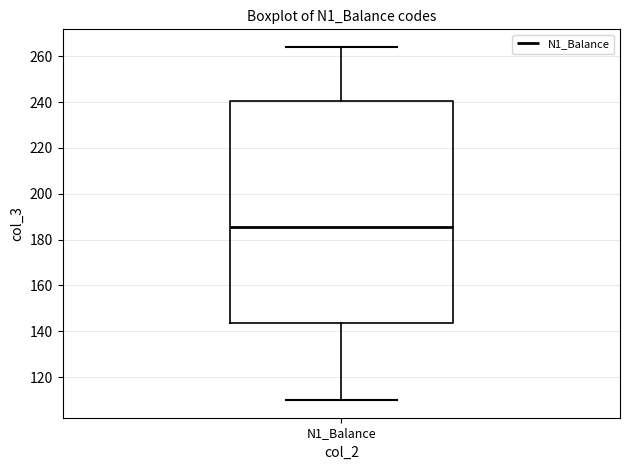

Transcribe this box plot: give where the median line is, the range the box spans, and where the two whiskers end, as read against the y-axis. The values are not printed on the chart, so give them approximately, as read against the axis.

median 186, box 144 to 240, whiskers 110 to 264